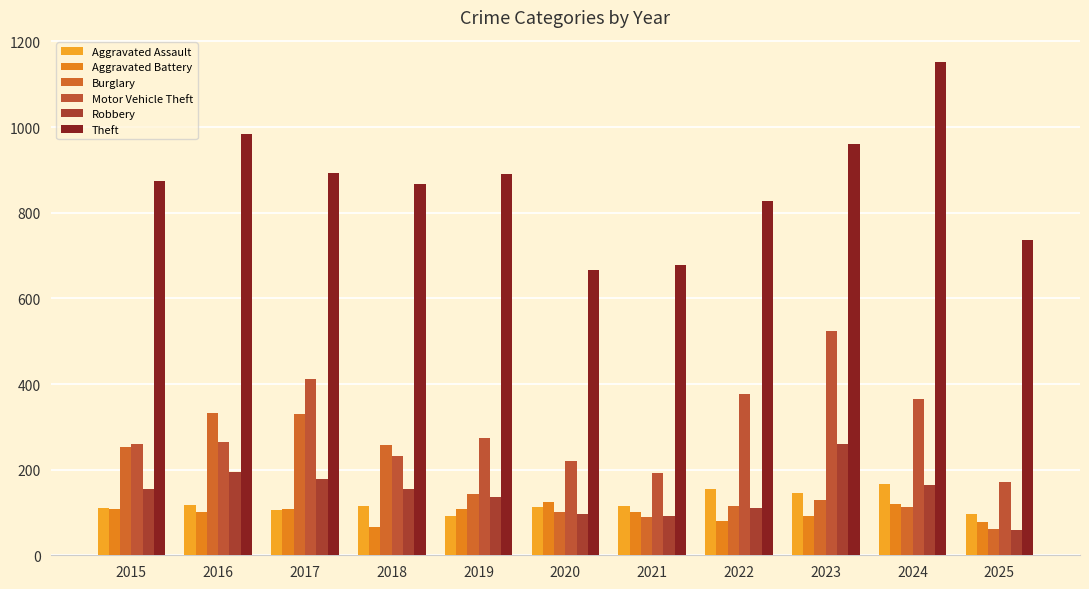

Which series has the largest range (max minus min)?

Theft